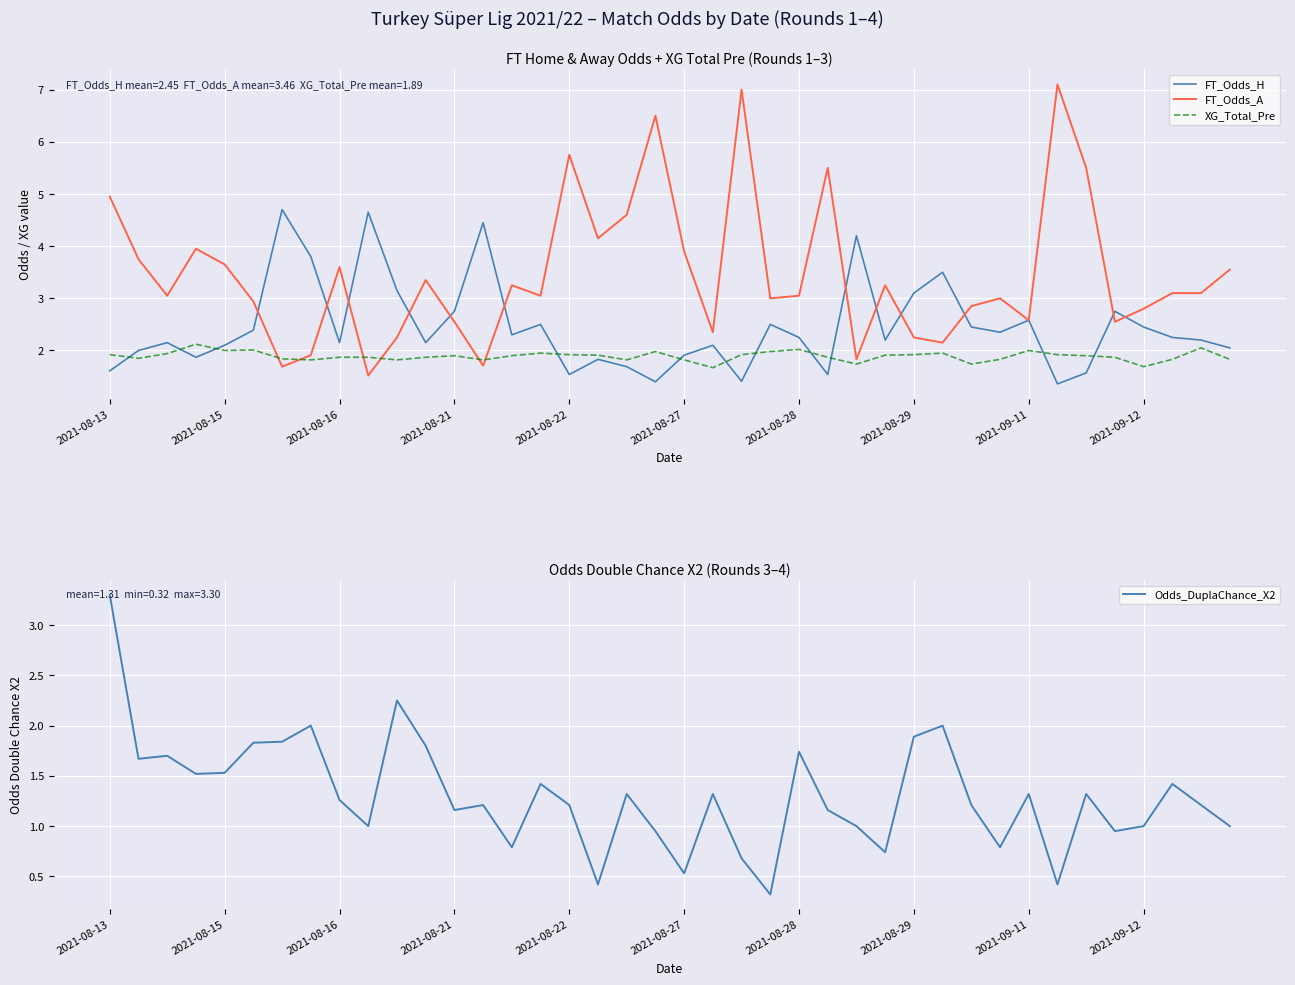

Is the value of FT_Odds_H at 2021-09-11 greater than the value of FT_Odds_A at 2021-08-15?

No